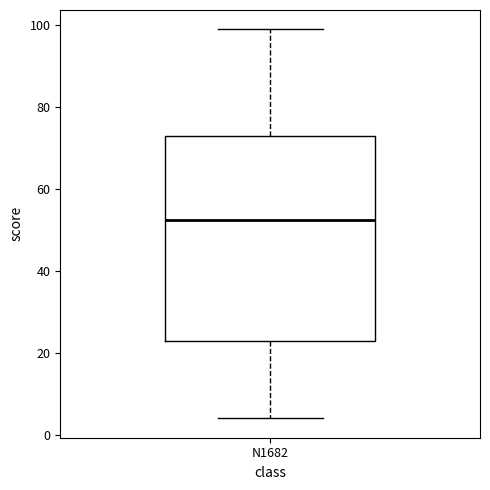

Where is the lower edge of the box for N1682 on the y-axis? The values are not printed on the chart, so give them approximately, as read against the axis.

24